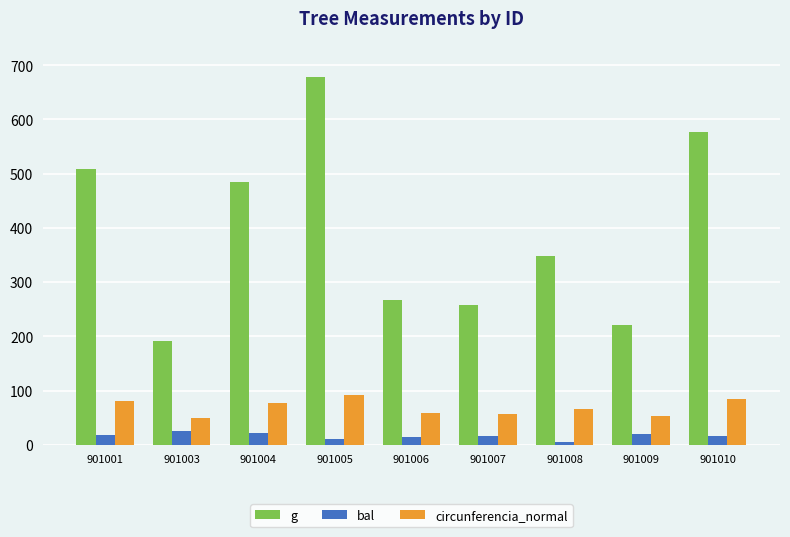

What is the spread (max minus min) of values at 901005?

667.4